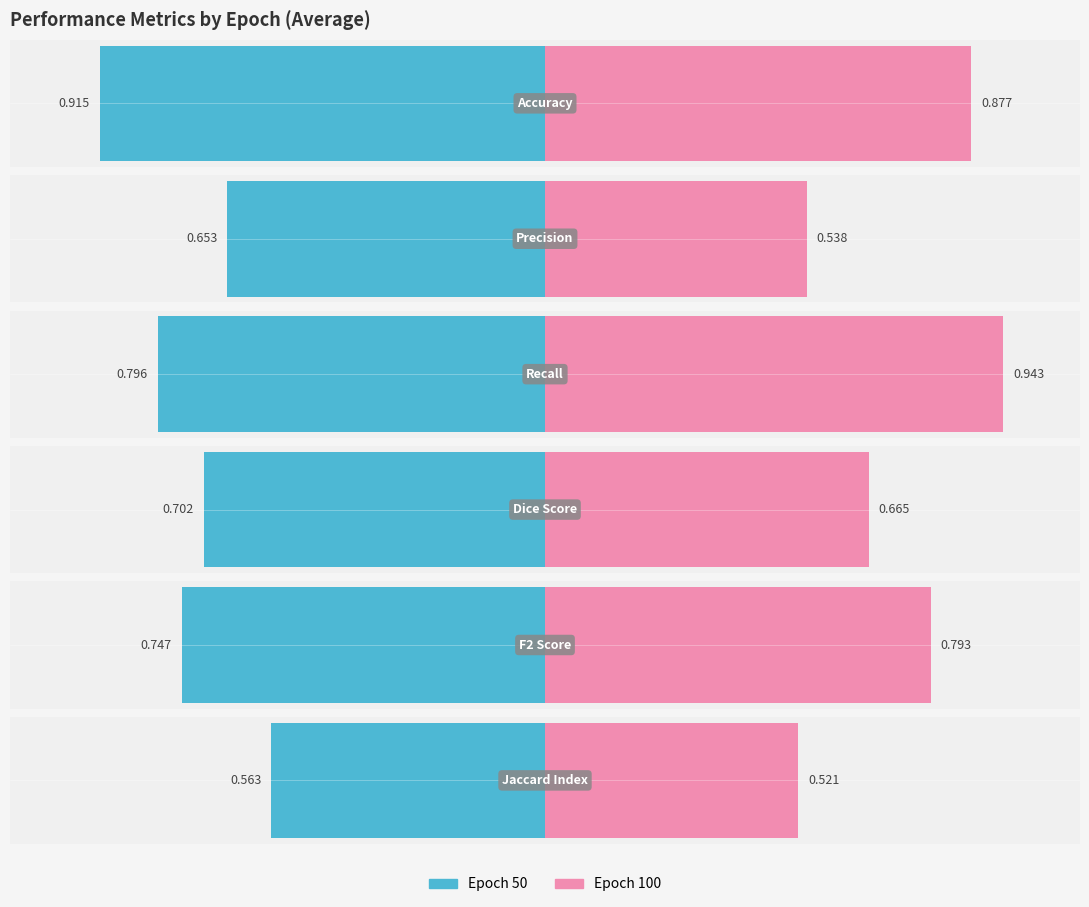

What is the total value across all series at 100?

4.3